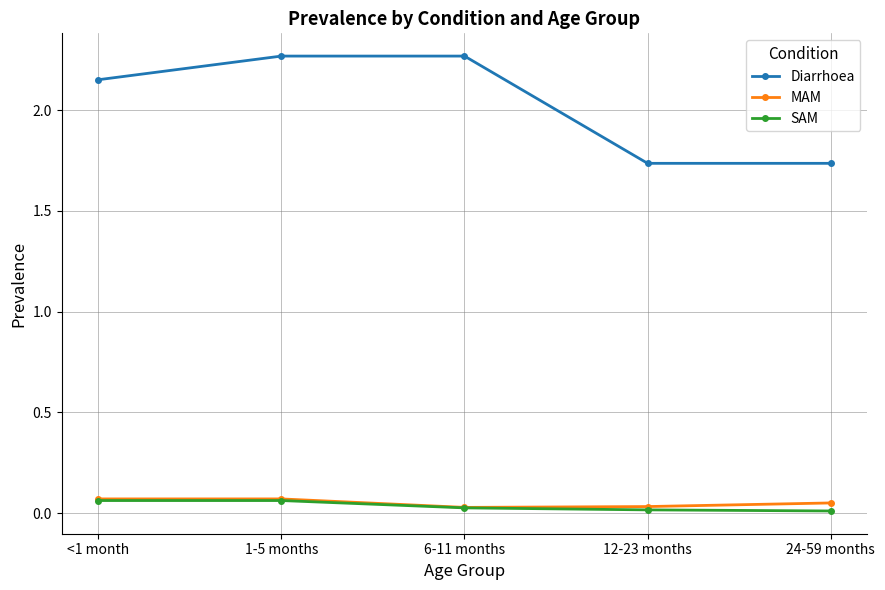

What is the label of the 1st point from the right?

24-59 months